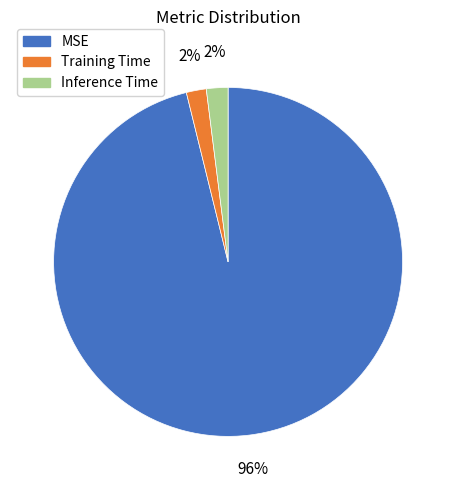

Which slice is the largest?

MSE